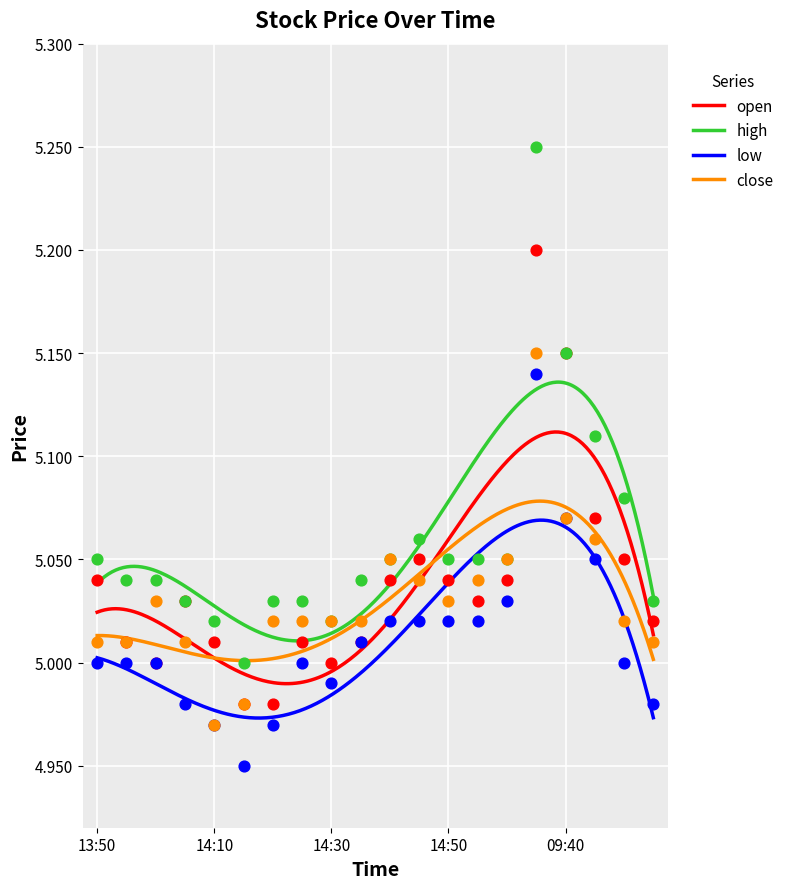

Which series contains the highest Y value?

high